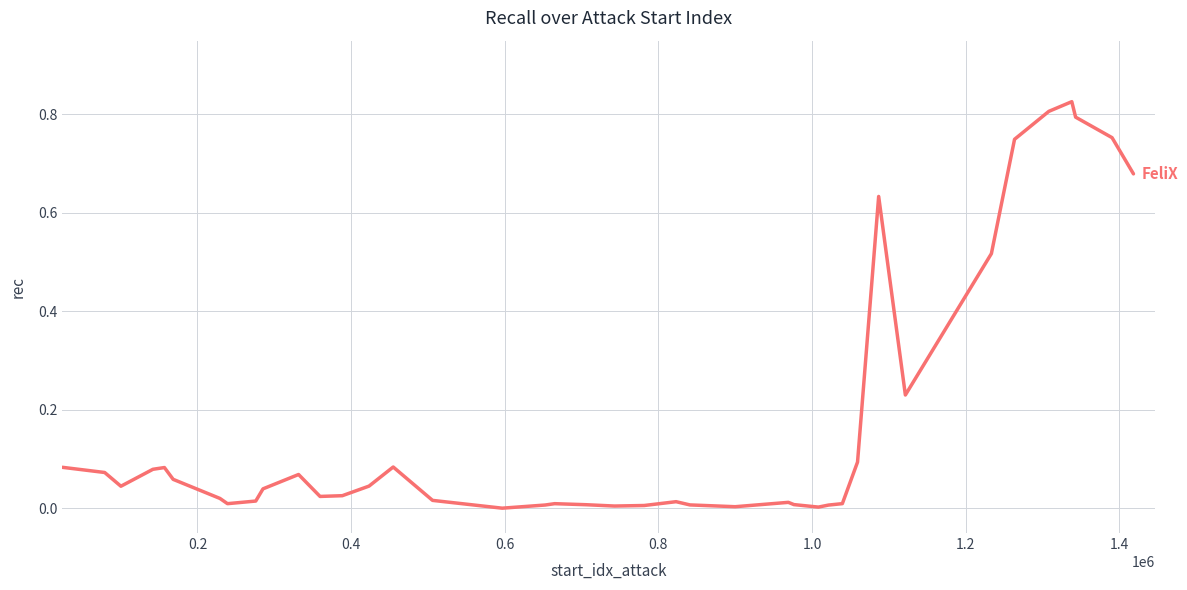

Does the chart display data point markers on the line(s)?

No